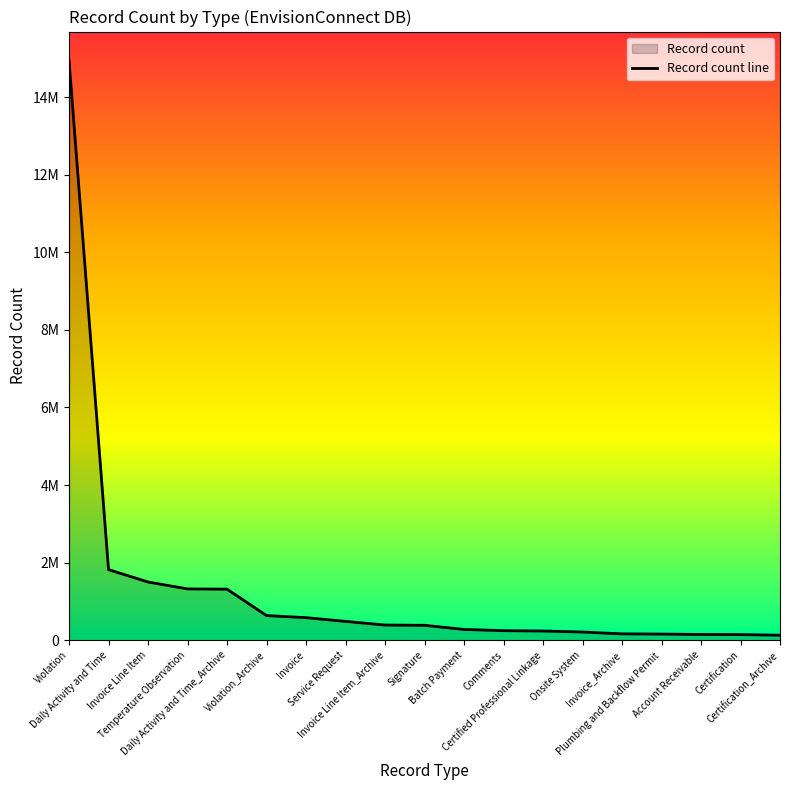

Reading right to left, extract all data points from this chart.

Certification_Archive=127357	Certification=143193	Account Receivable=146865	Plumbing and Backflow Permit=156885	Invoice_Archive=162212	Onsite System=209609	Certified Professional Linkage=236013	Comments=244390	Batch Payment=276347	Signature=382841	Invoice Line Item_Archive=389943	Service Request=484257	Invoice=579800	Violation_Archive=634168	Daily Activity and Time_Archive=1315342	Temperature Observation=1320879	Invoice Line Item=1499272	Daily Activity and Time=1818615	Violation=14945942